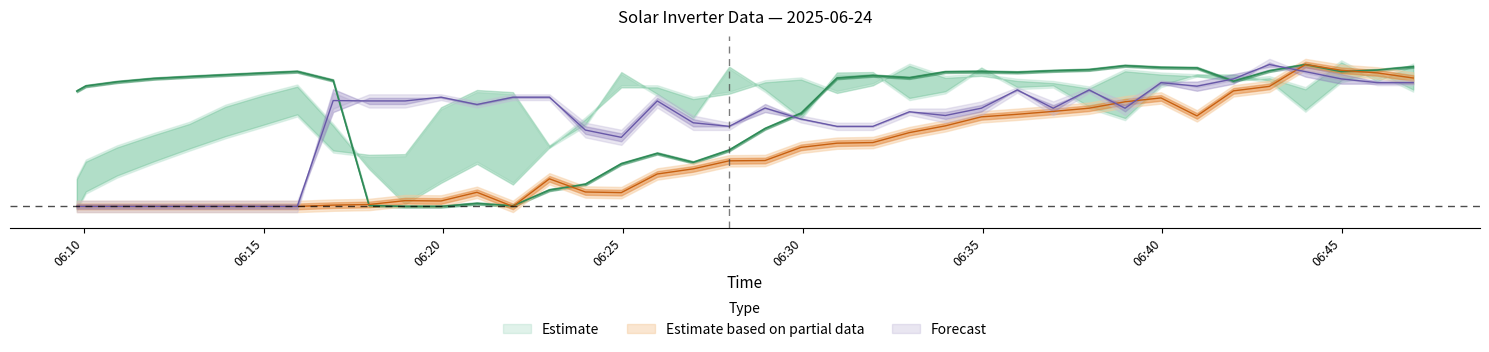

What is the maximum value shown in the chart?

1.0